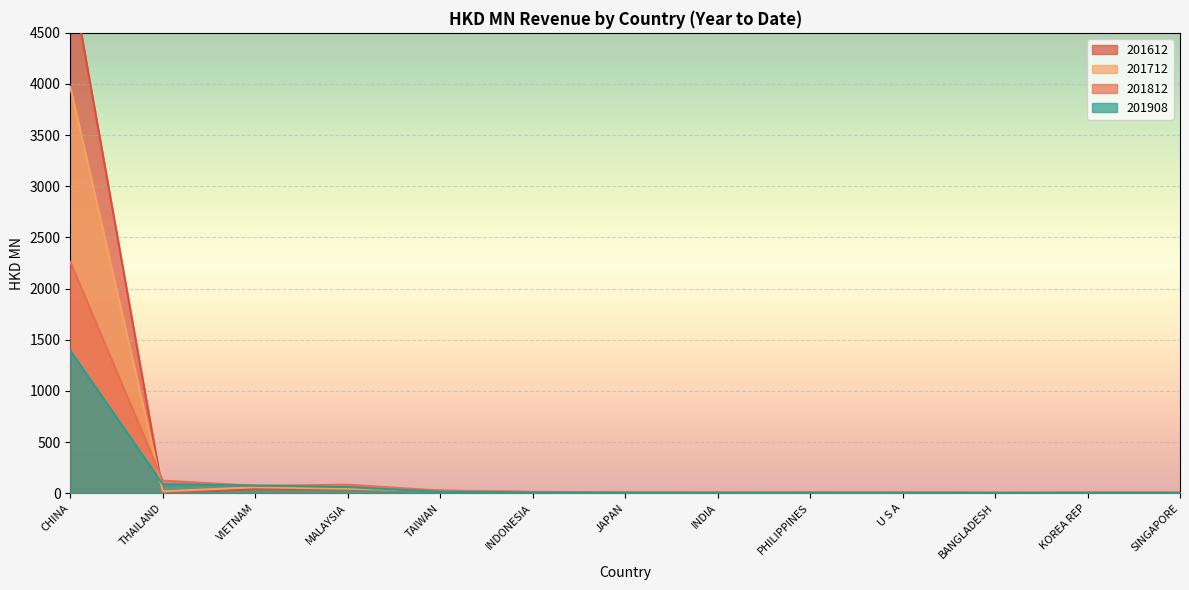

Rank the series at TAIWAN from highest to lowest value.

201812, 201612, 201712, 201908